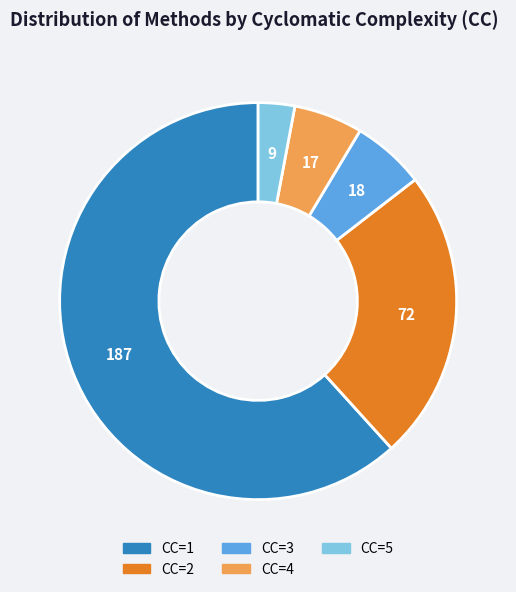

True or false: CC=3 accounts for 1% of the total.

False